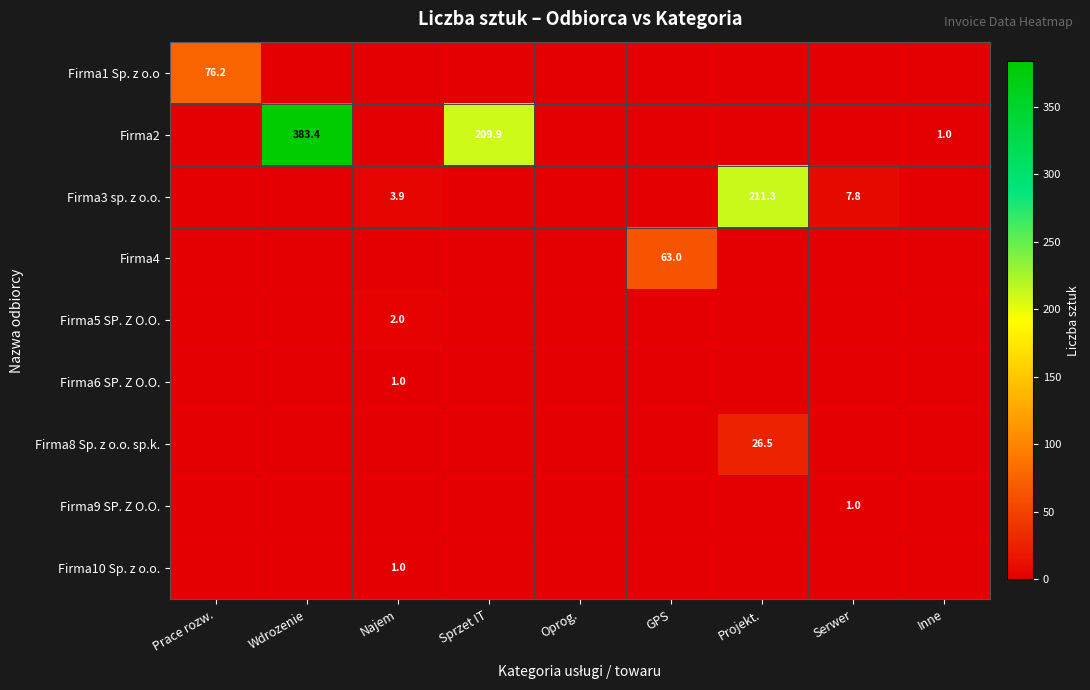

Count the number of data series in this chart.

9